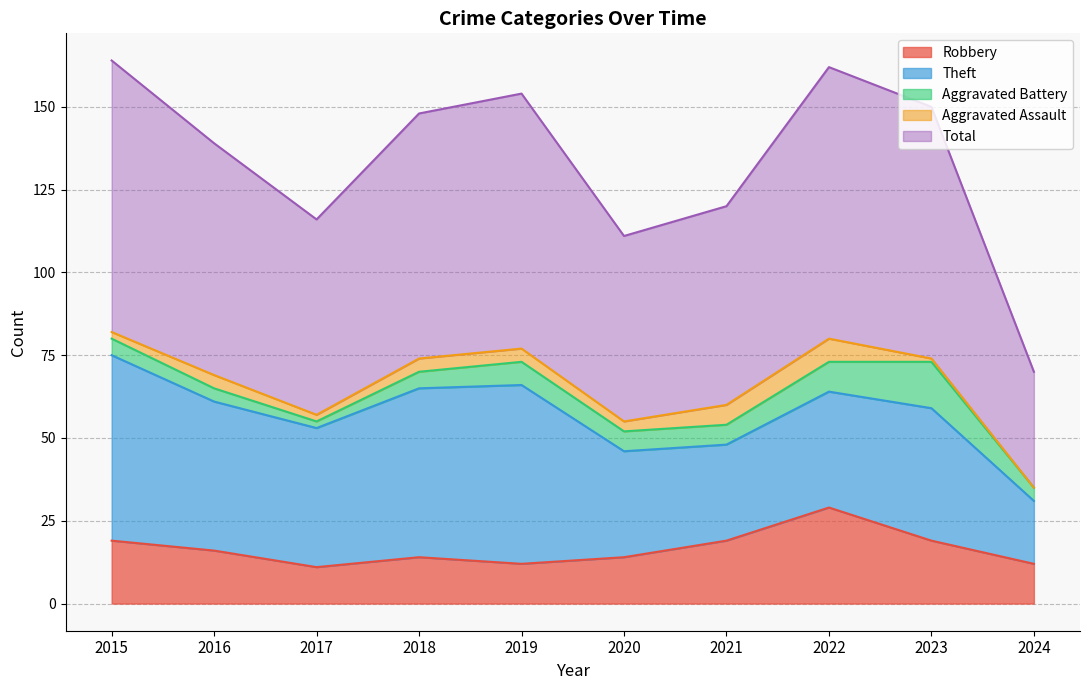

True or false: Robbery has a value of 19 at 2015.

True